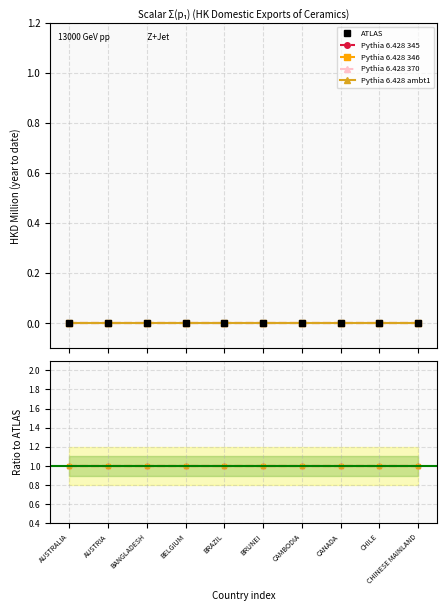

Between BANGLADESH and BELGIUM, which is larger?

BANGLADESH